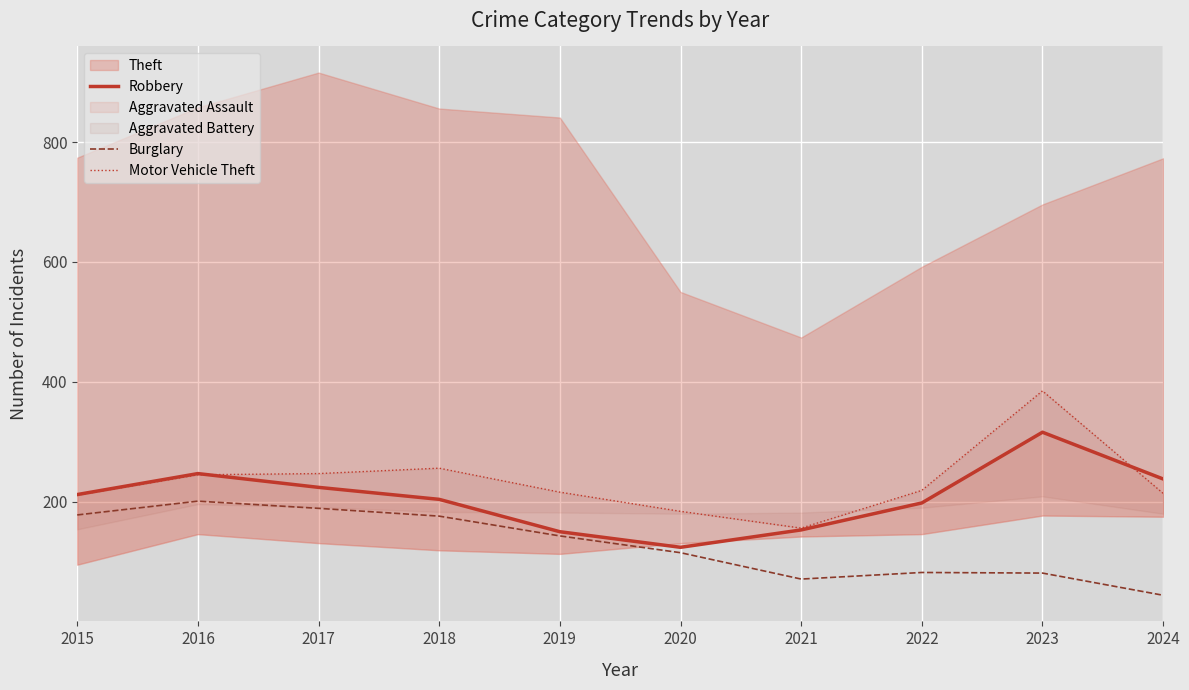

What is the value of the Burglary point at the 5th from the left?

143